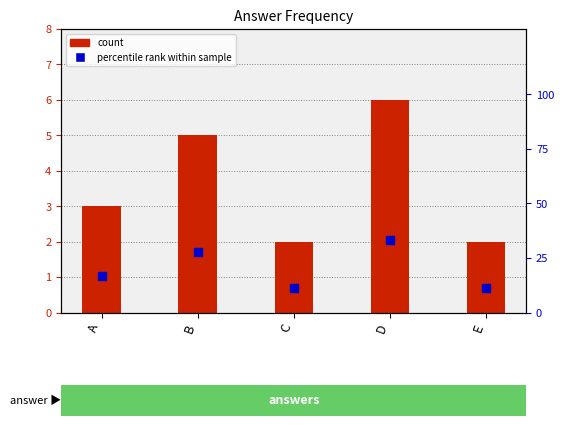

Which series has the largest total across all categories?

percentile rank within sample